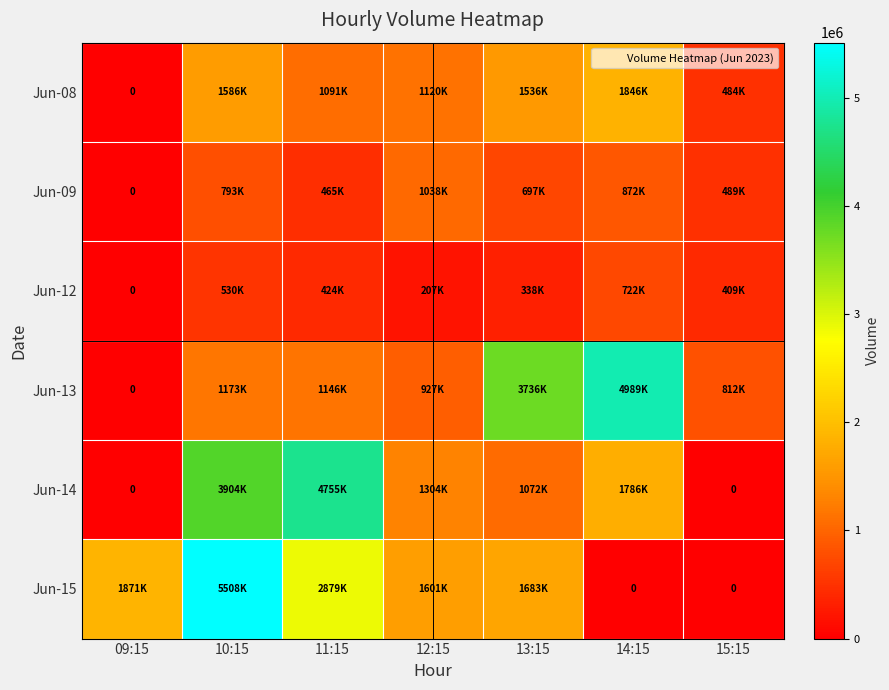

Which series has the largest total across all categories?

Jun-15